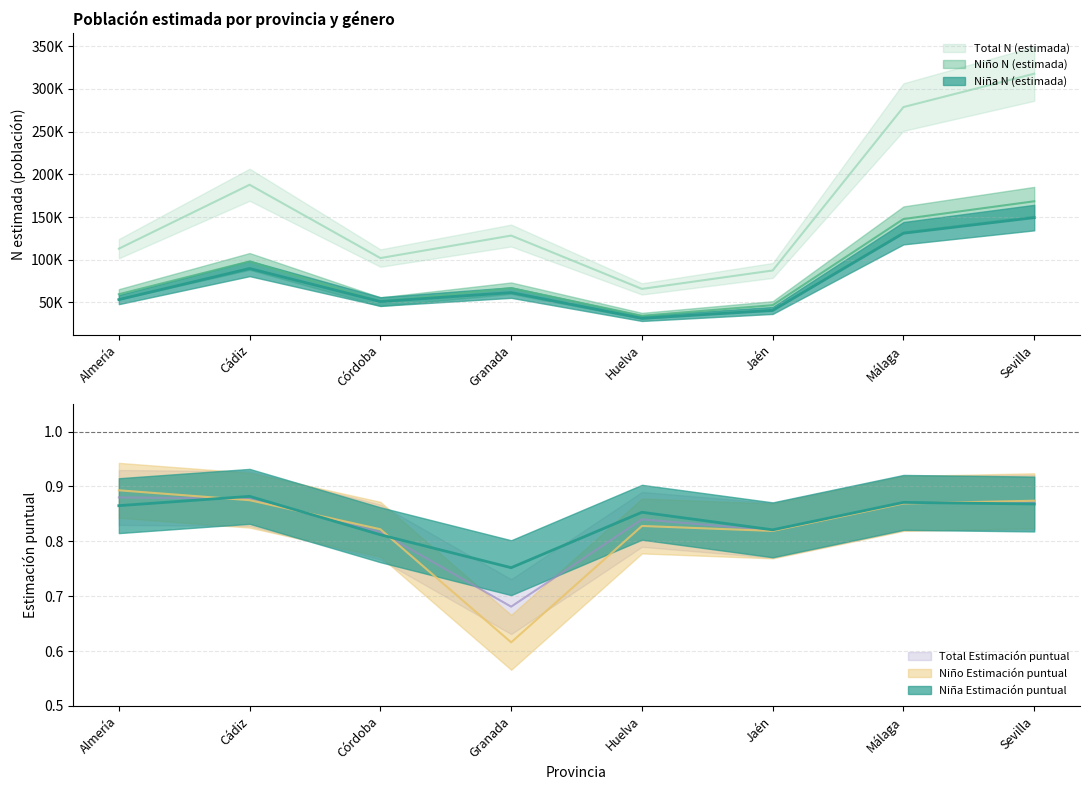

Reading left to right, what are all the values shown in this chart?

Niña N (estimada): Almería=53333.0	Cádiz=89740.0	Córdoba=51063.0	Granada=61553.0	Huelva=31471.0	Jaén=40627.0	Málaga=131040.0	Sevilla=149318.0
Niño N (estimada): Almería=59615.0	Cádiz=98029.0	Córdoba=50886.0	Granada=66731.0	Huelva=34396.0	Jaén=46809.0	Málaga=147659.0	Sevilla=168433.0
Total N (estimada): Almería=112947.0	Cádiz=187769.0	Córdoba=101949.0	Granada=128284.0	Huelva=65867.0	Jaén=87436.0	Málaga=278699.0	Sevilla=317751.0
Niña Estimación puntual: Almería=0.9	Cádiz=0.9	Córdoba=0.8	Granada=0.8	Huelva=0.9	Jaén=0.8	Málaga=0.9	Sevilla=0.9
Niño Estimación puntual: Almería=0.9	Cádiz=0.9	Córdoba=0.8	Granada=0.6	Huelva=0.8	Jaén=0.8	Málaga=0.9	Sevilla=0.9
Total Estimación puntual: Almería=0.9	Cádiz=0.9	Córdoba=0.8	Granada=0.7	Huelva=0.8	Jaén=0.8	Málaga=0.9	Sevilla=0.9